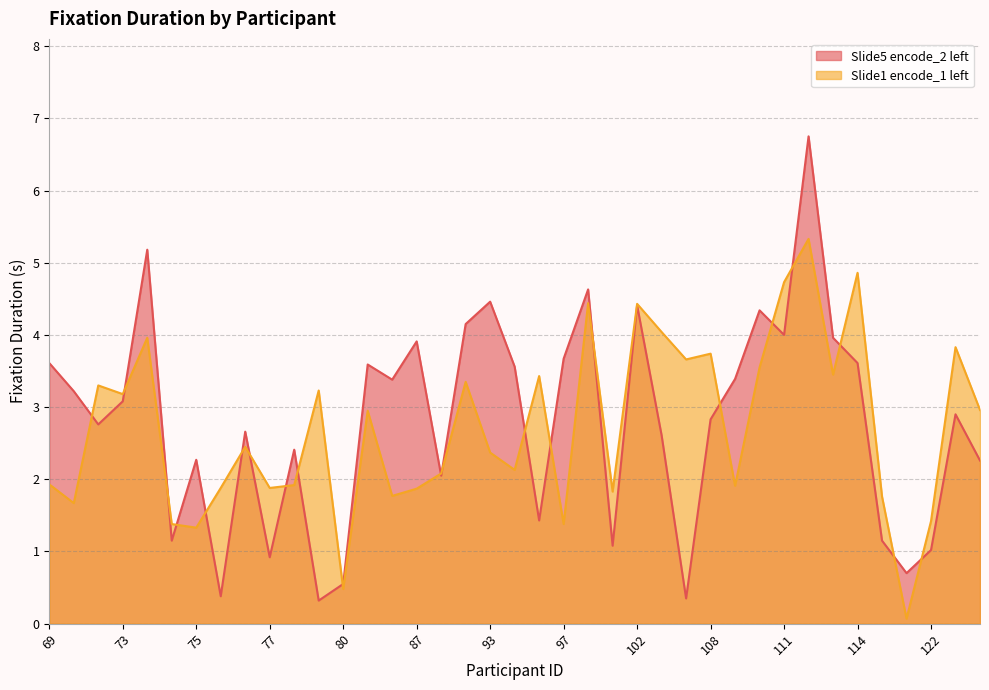

Does the chart have visible grid lines?

Yes